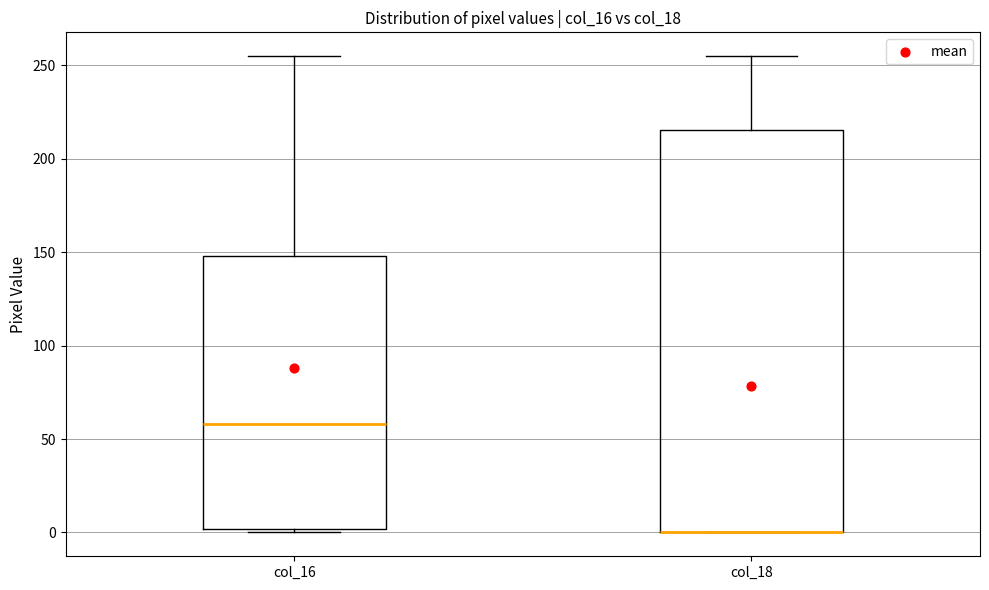

Reading left to right, transcribe this box plot: for each box, give where its median line is, the range the box spans, and where its two whiskers end, as read against the y-axis. The values are not printed on the chart, so give them approximately, as read against the axis.

col_16: median 60, box 0 to 150, whiskers 0 (just below the box's lower edge) to 255
col_18: median 0 (drawn on the box's lower edge), box 0 to 215, whiskers 0 to 255